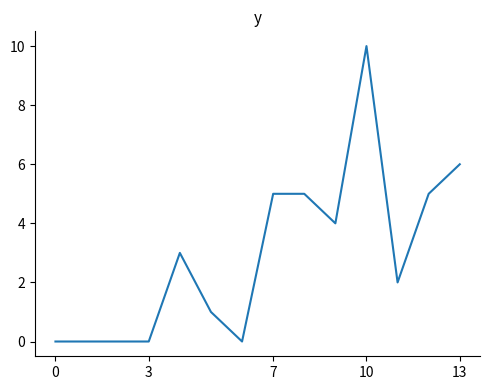

What is the greatest value displayed?

10